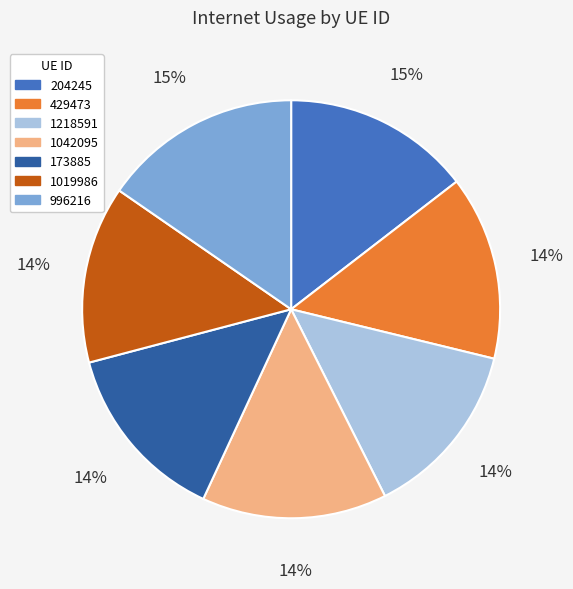

Approximately how many times larger is the value at 1042095 compared to 429473?

1.0